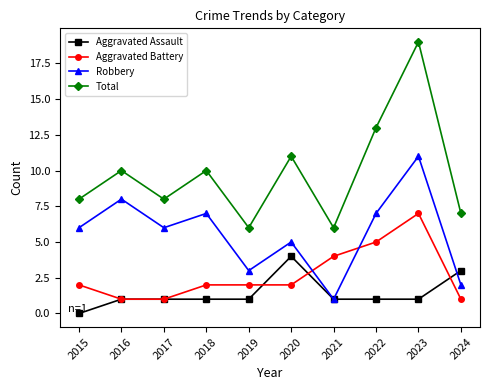

True or false: Robbery and Total cross at least once.

False